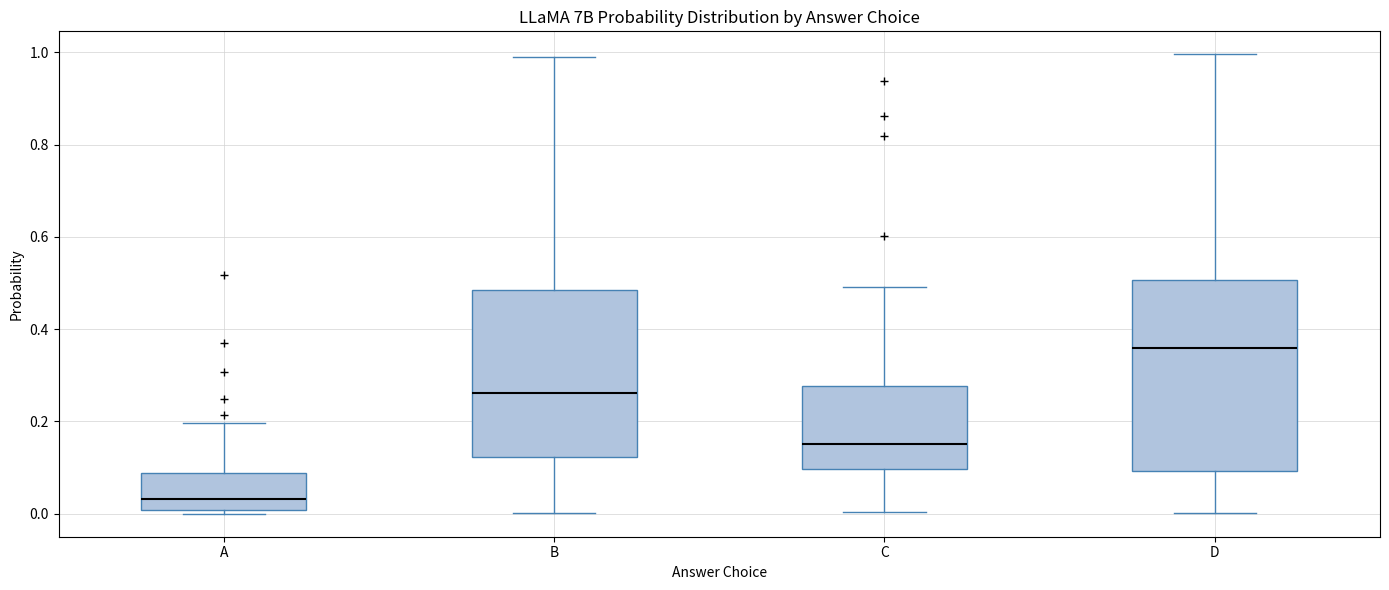

Reading left to right, transcribe this box plot: for each box, give where its median line is, the range the box spans, and where its two whiskers end, as read against the y-axis. The values are not printed on the chart, so give them approximately, as read against the axis.

A: median 0.04, box 0.00 to 0.08, whiskers 0.00 (just below the box's lower edge) to 0.20
B: median 0.26, box 0.12 to 0.48, whiskers 0.00 to 0.98
C: median 0.16, box 0.10 to 0.28, whiskers 0.00 to 0.50
D: median 0.36, box 0.10 to 0.50, whiskers 0.00 to 1.00